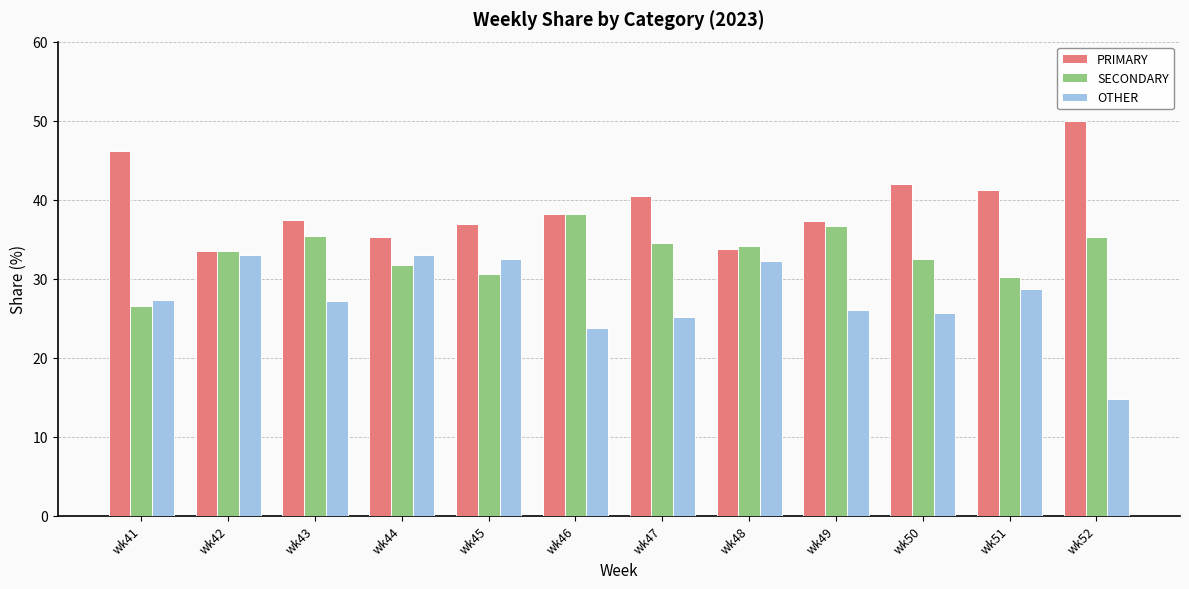

Is the value of OTHER at wk42 greater than the value of PRIMARY at wk45?

No